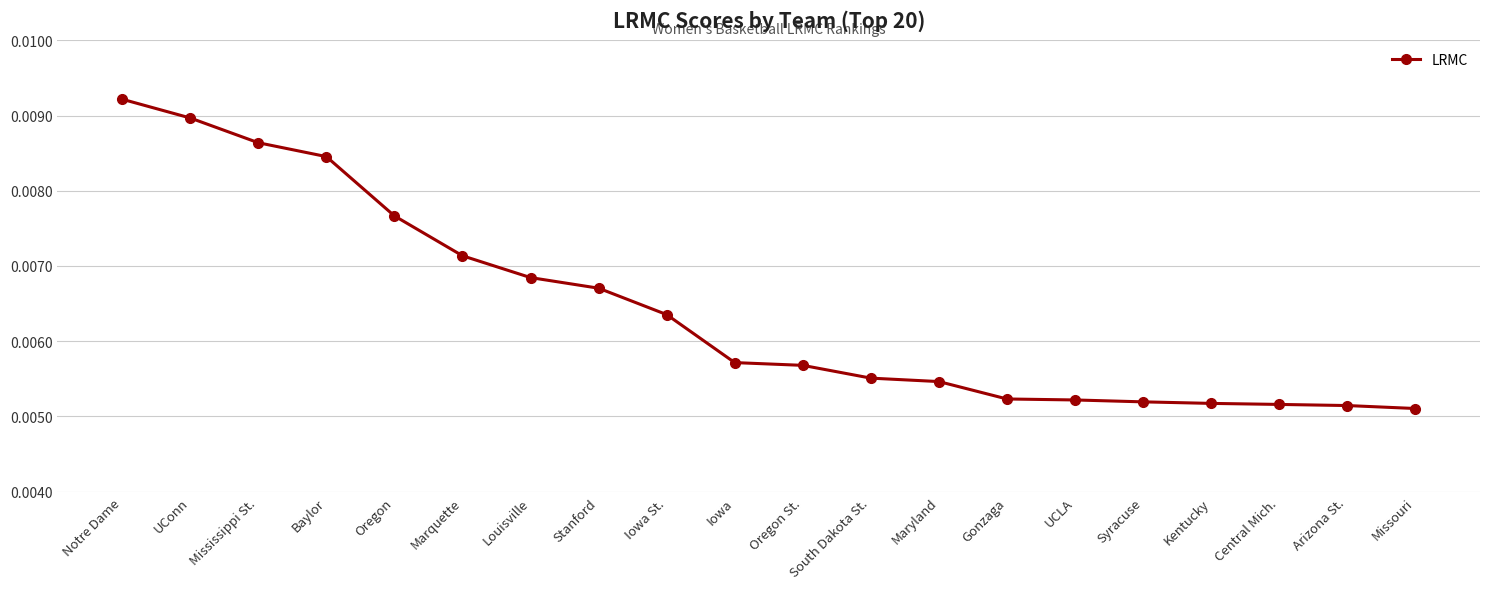

Is this an area chart (filled region under the line)?

No